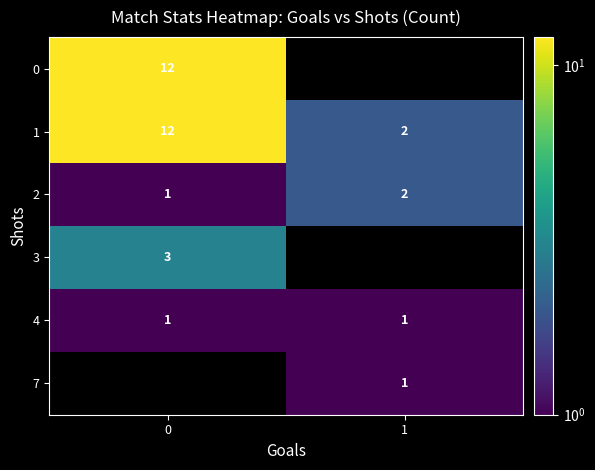

List the labels in order of 2 value, smallest first.

0, 1